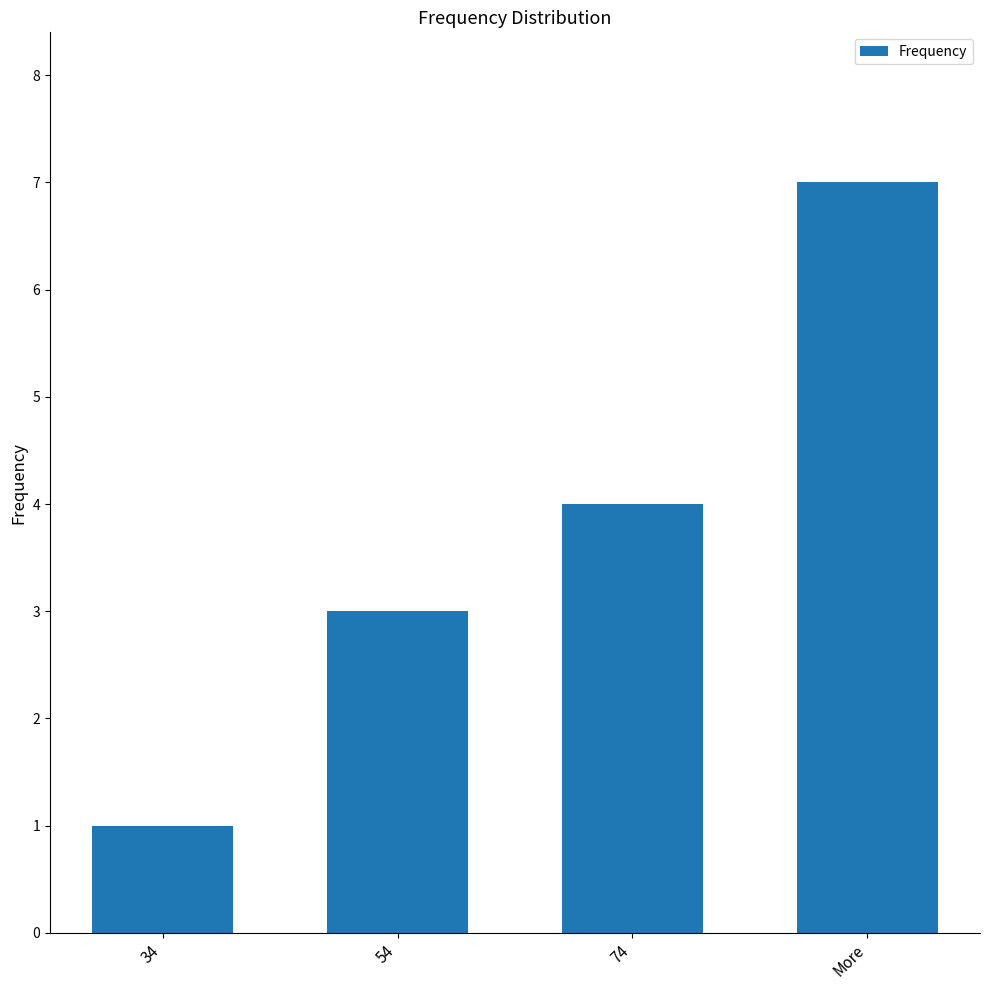

Read the value at 74.

4